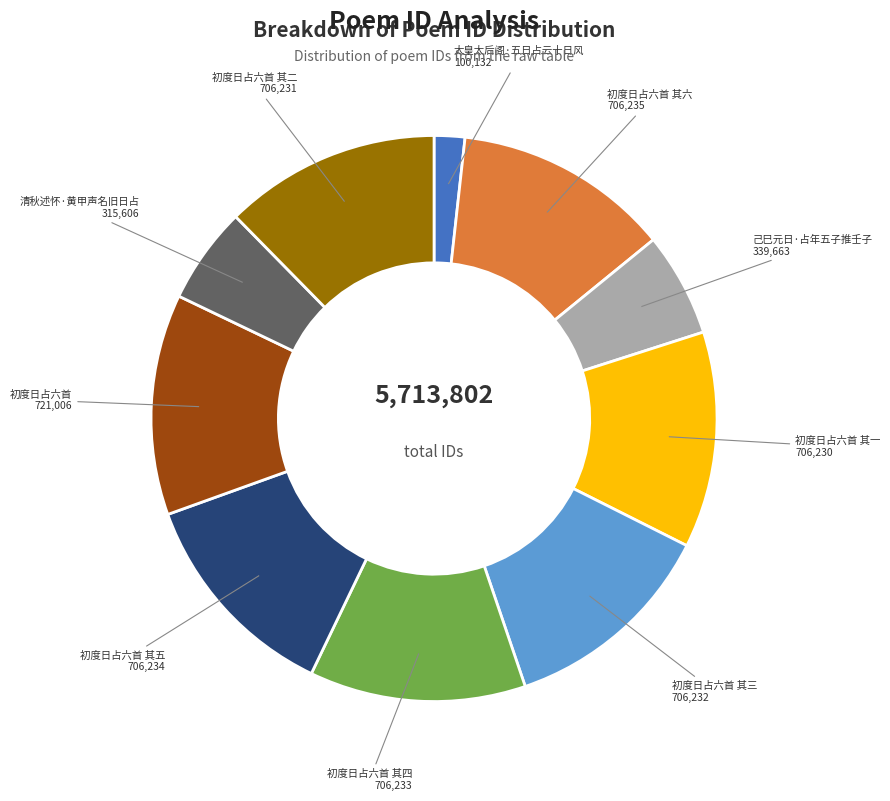

Is there any slice that represents more than half of the pie?

No